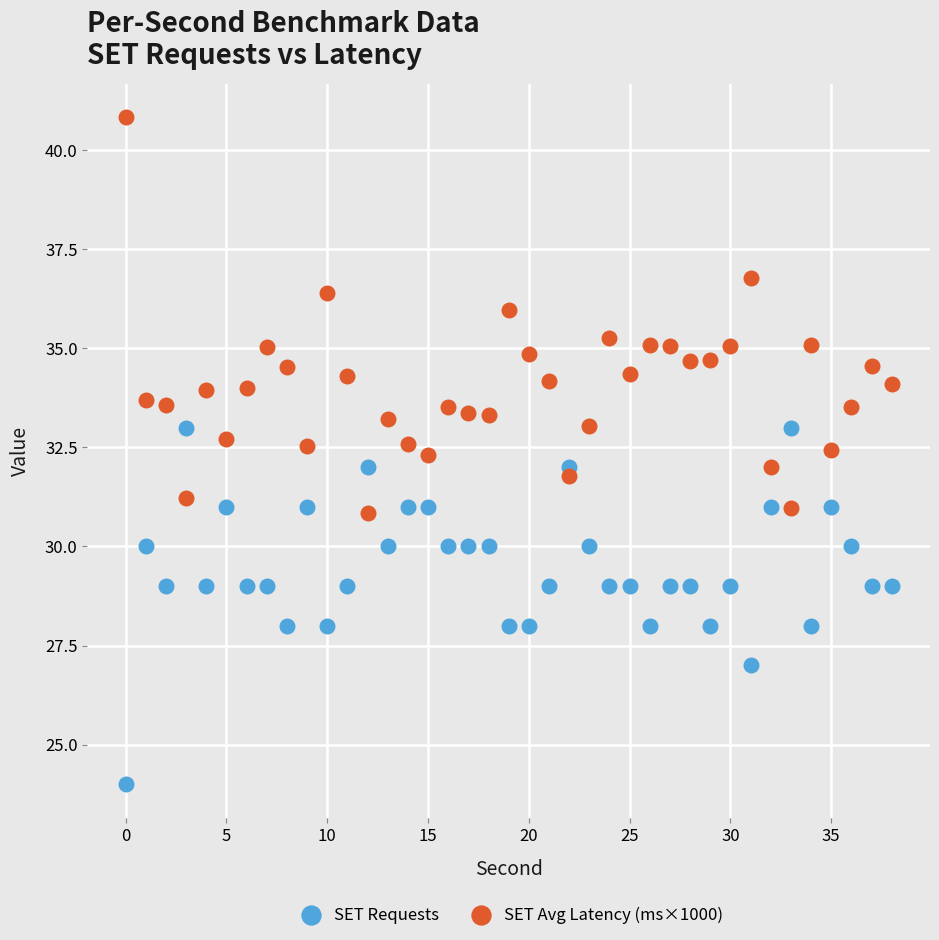

Across all data points, what is the range of Y values (max minus min)?

16.8